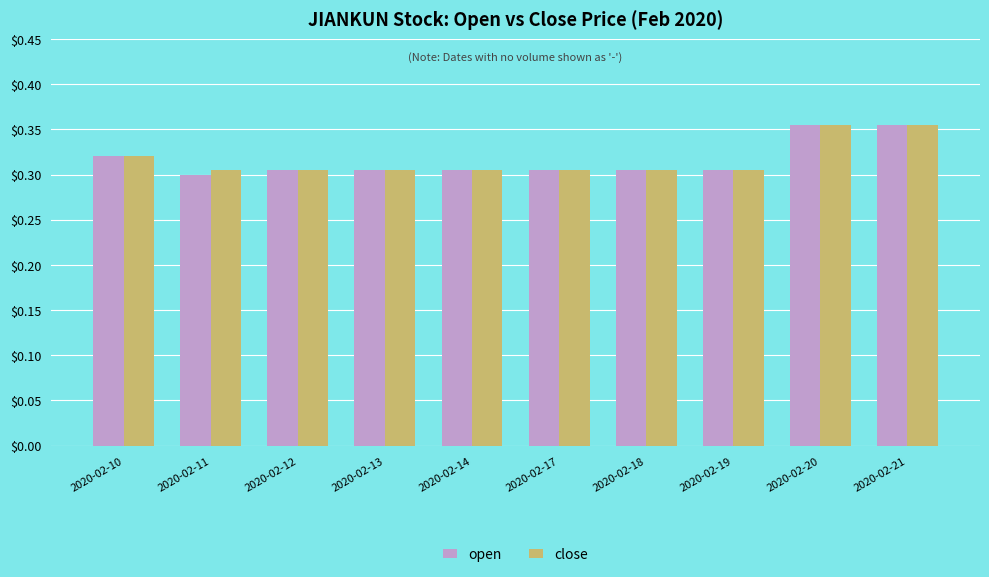

Which series has the largest range (max minus min)?

open